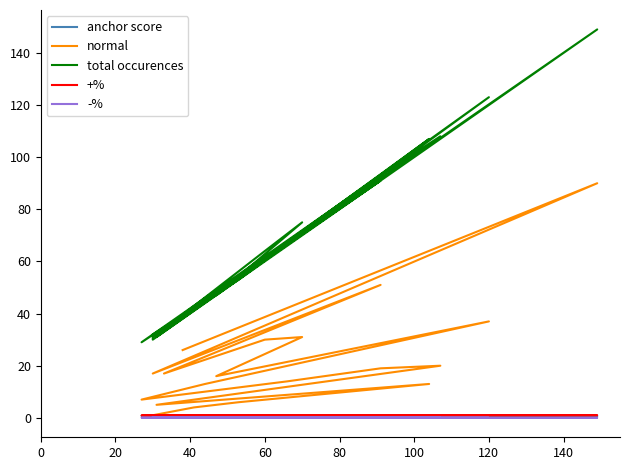

What is the label of the 8th point from the left?

140